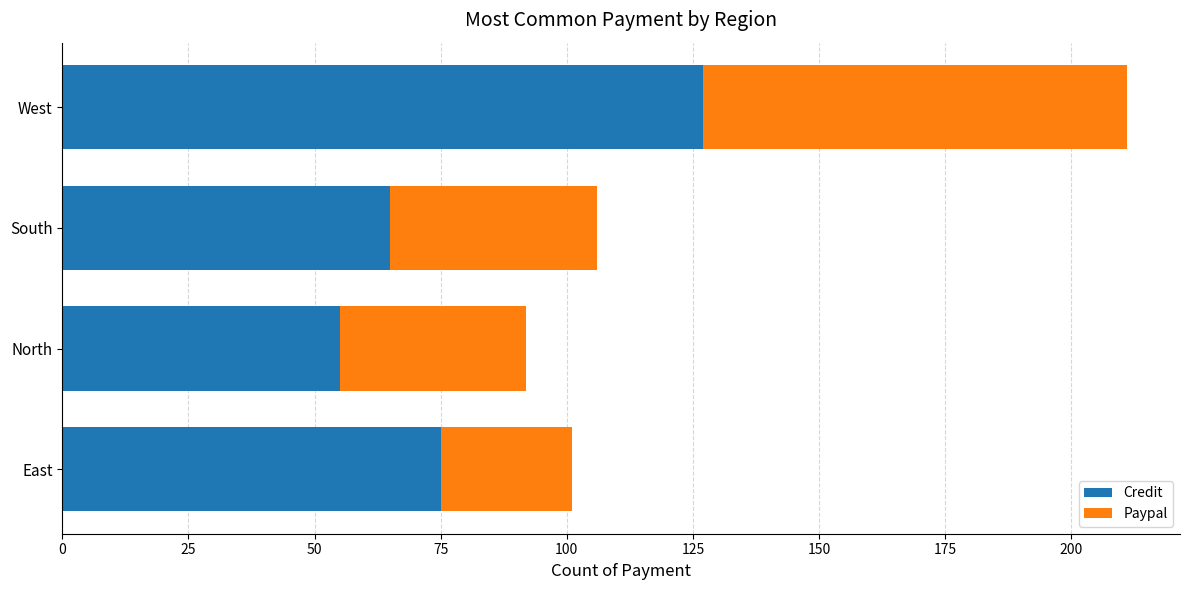

At which label is Credit closest to 91?

East